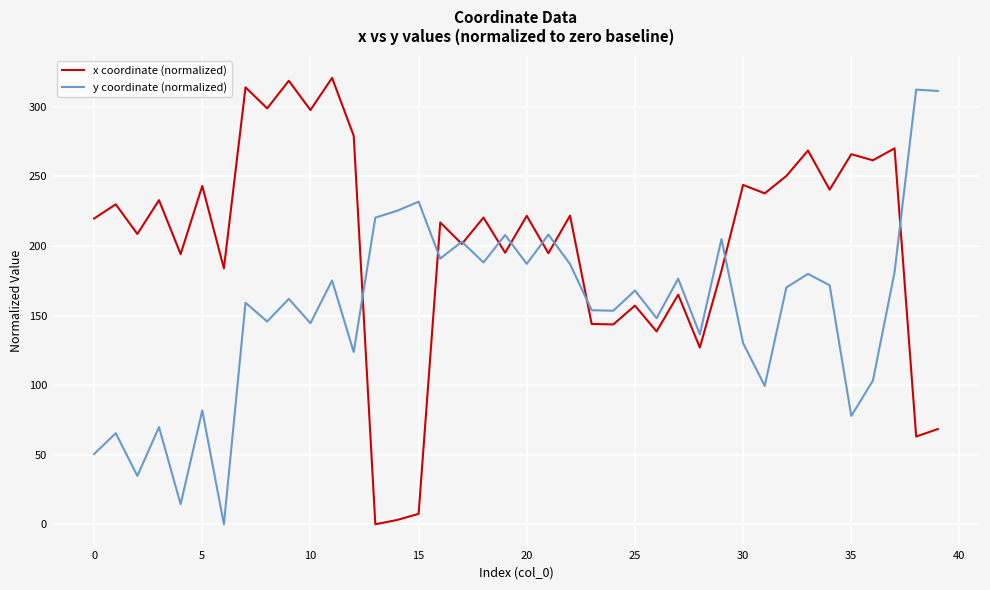

What is the maximum value shown in the chart?

320.8